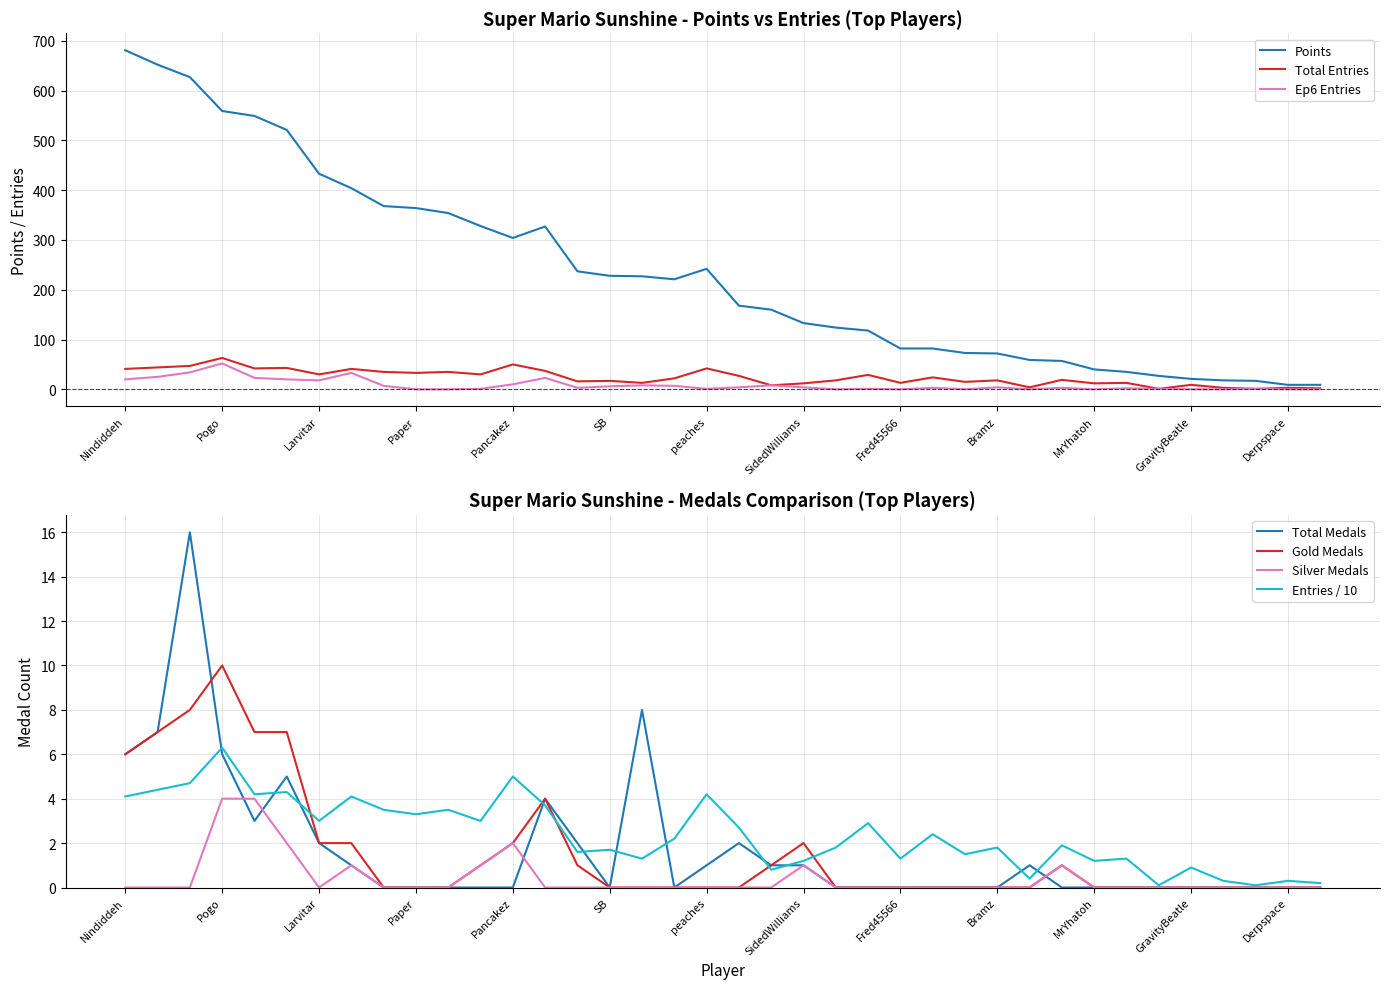

At which category does Gold Medals reach its first local peak?

Pogo